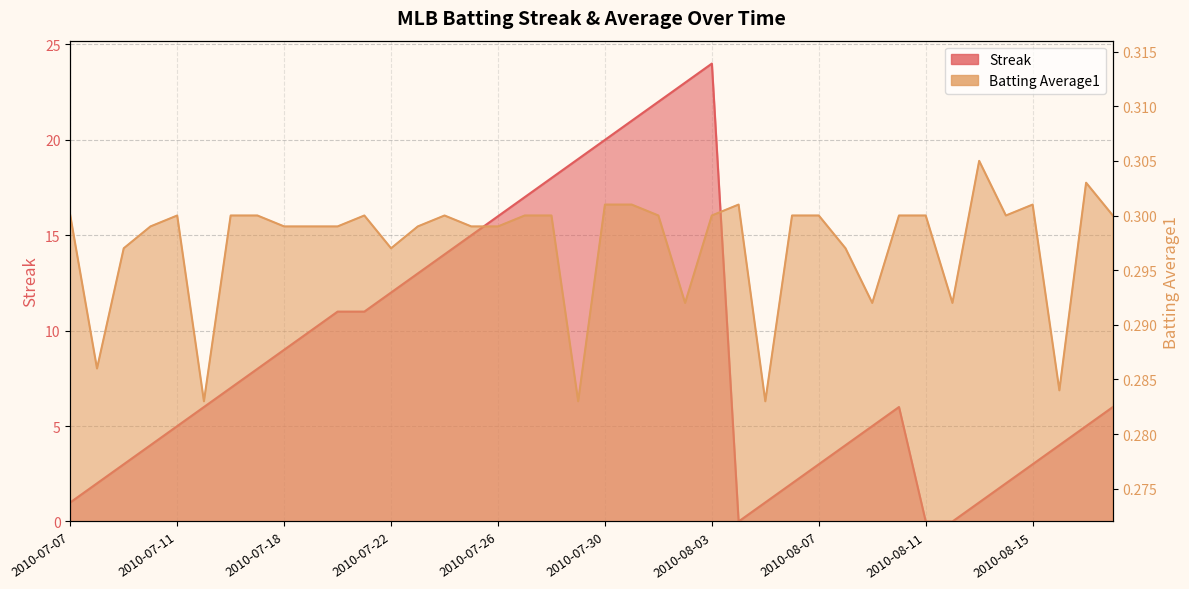

What is the value of the Streak point at the 8th from the left?

8.0